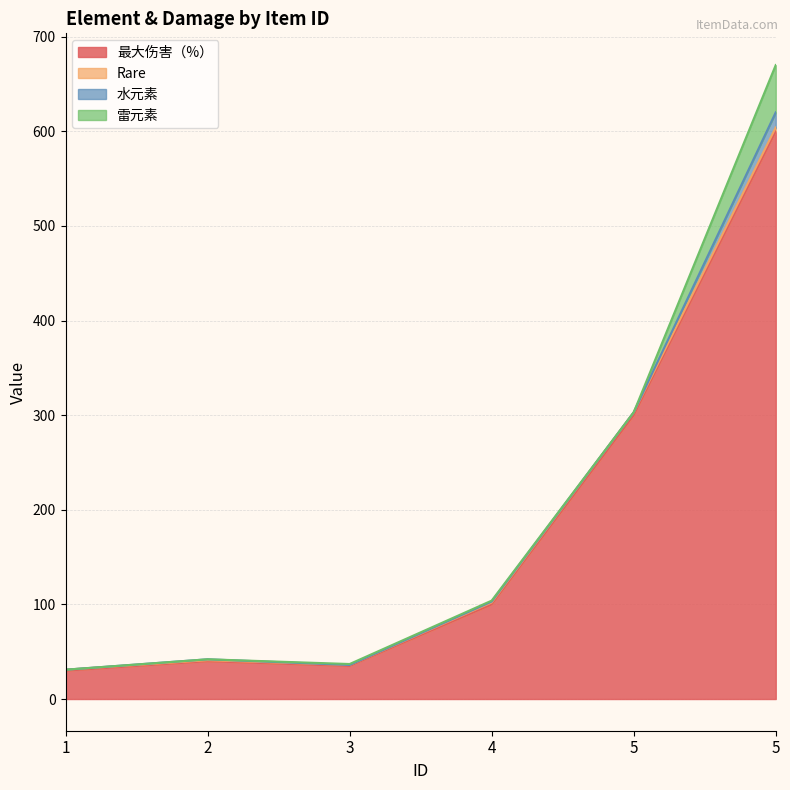

At which label does 最大伤害（%） reach its peak?

5